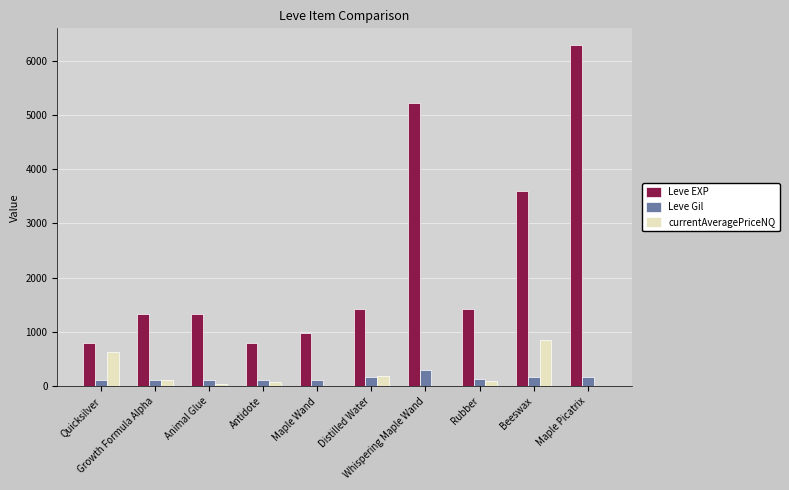

Which series has the largest total across all categories?

Leve EXP